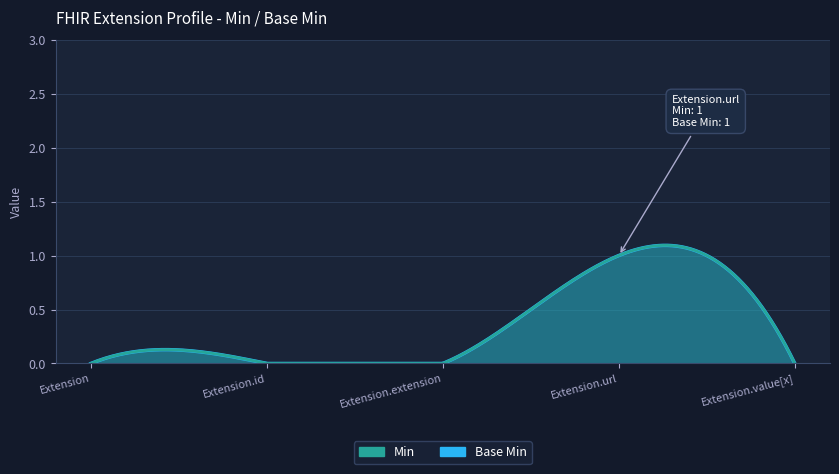

In Min, how many points are higher than both neighbors (excluding endpoints)?

1